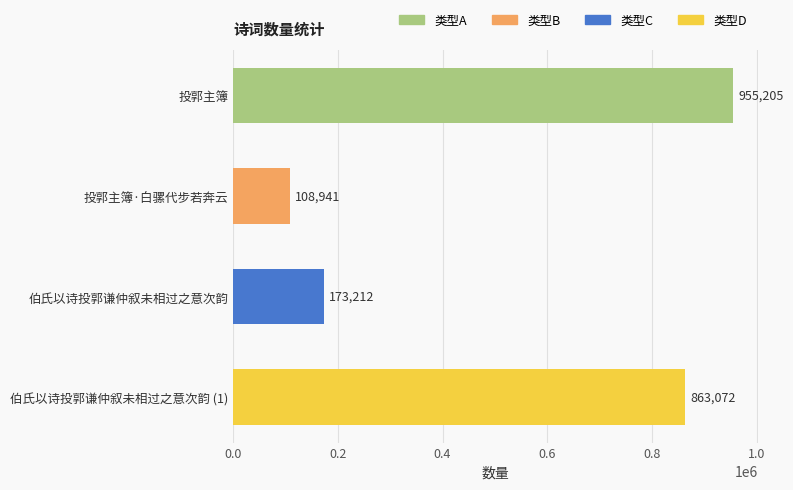

List the labels in order of value, smallest first.

投郭主簿·白骡代步若奔云, 伯氏以诗投郭谦仲叙未相过之意次韵, 伯氏以诗投郭谦仲叙未相过之意次韵 (1), 投郭主簿